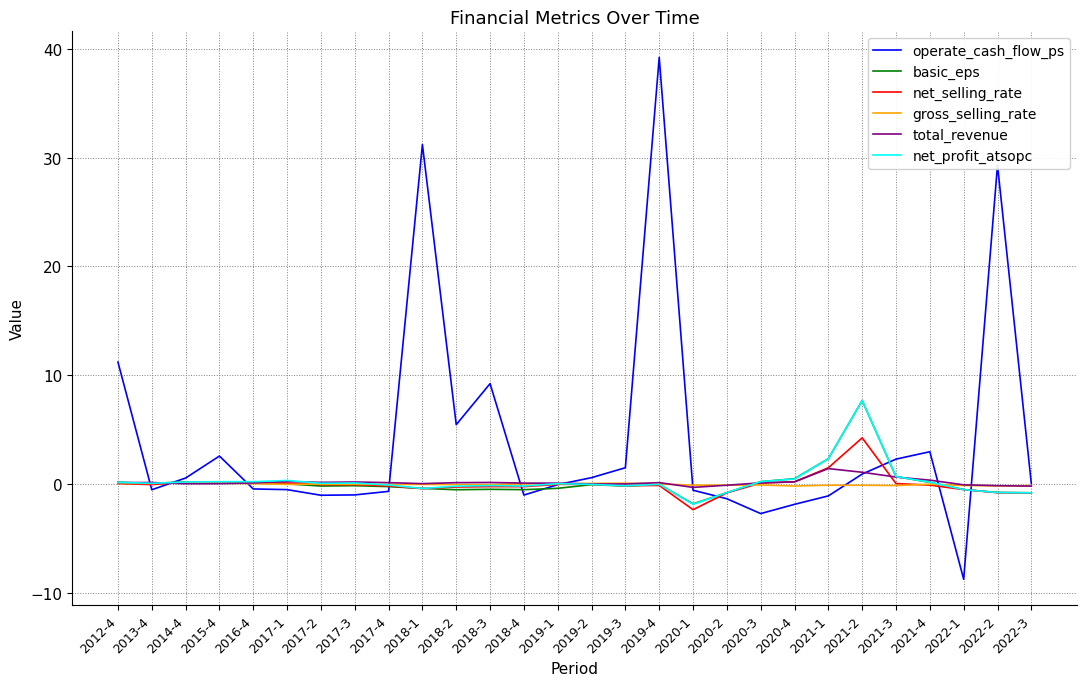

The net_profit_atsopc series shows -0.8 at 2020-2. True or false?

True